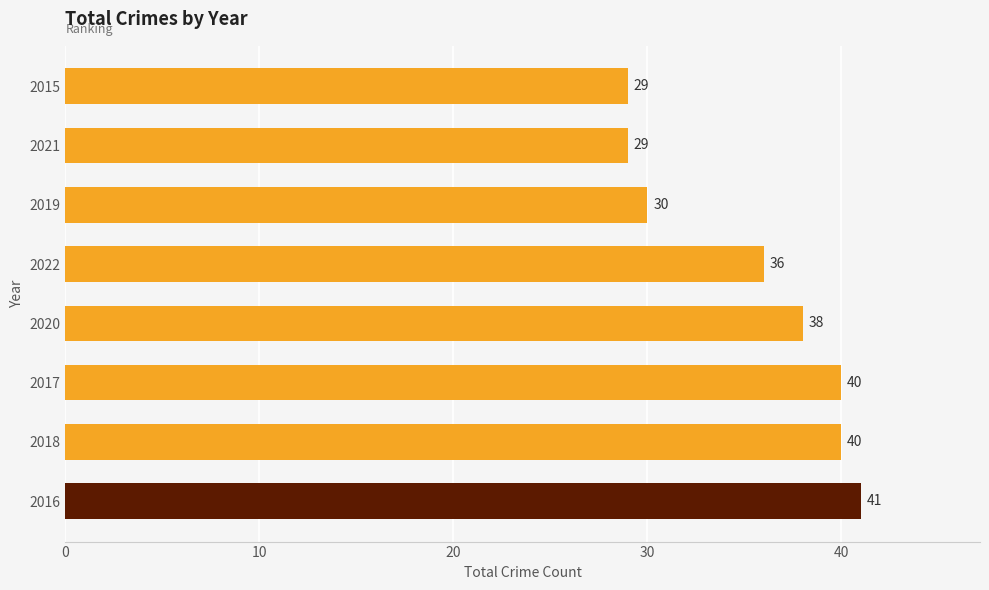

How many categories are shown in the chart?

8